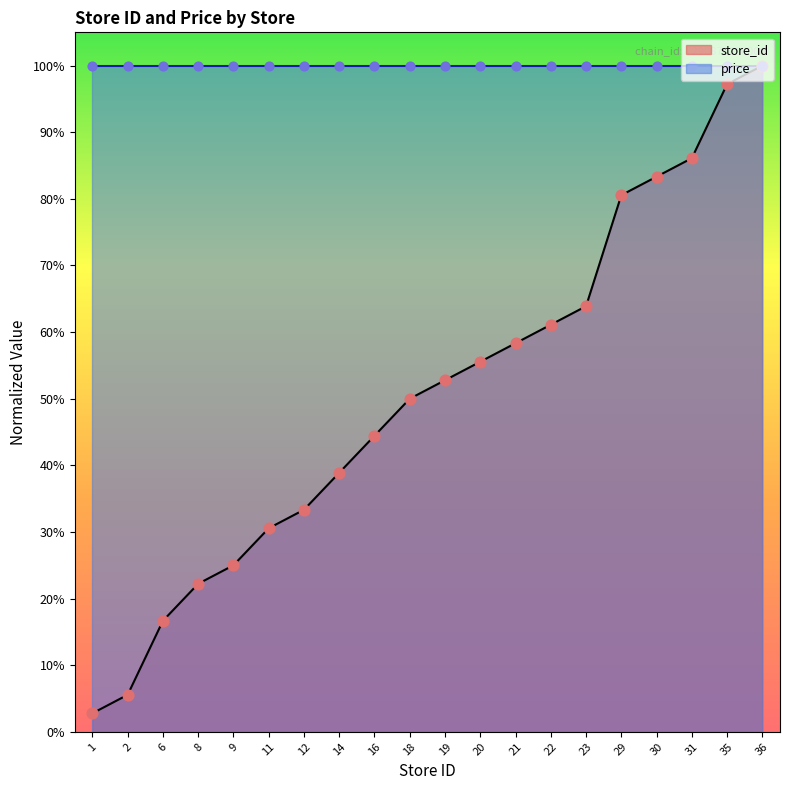

Between 8 and 6, which is larger?

8